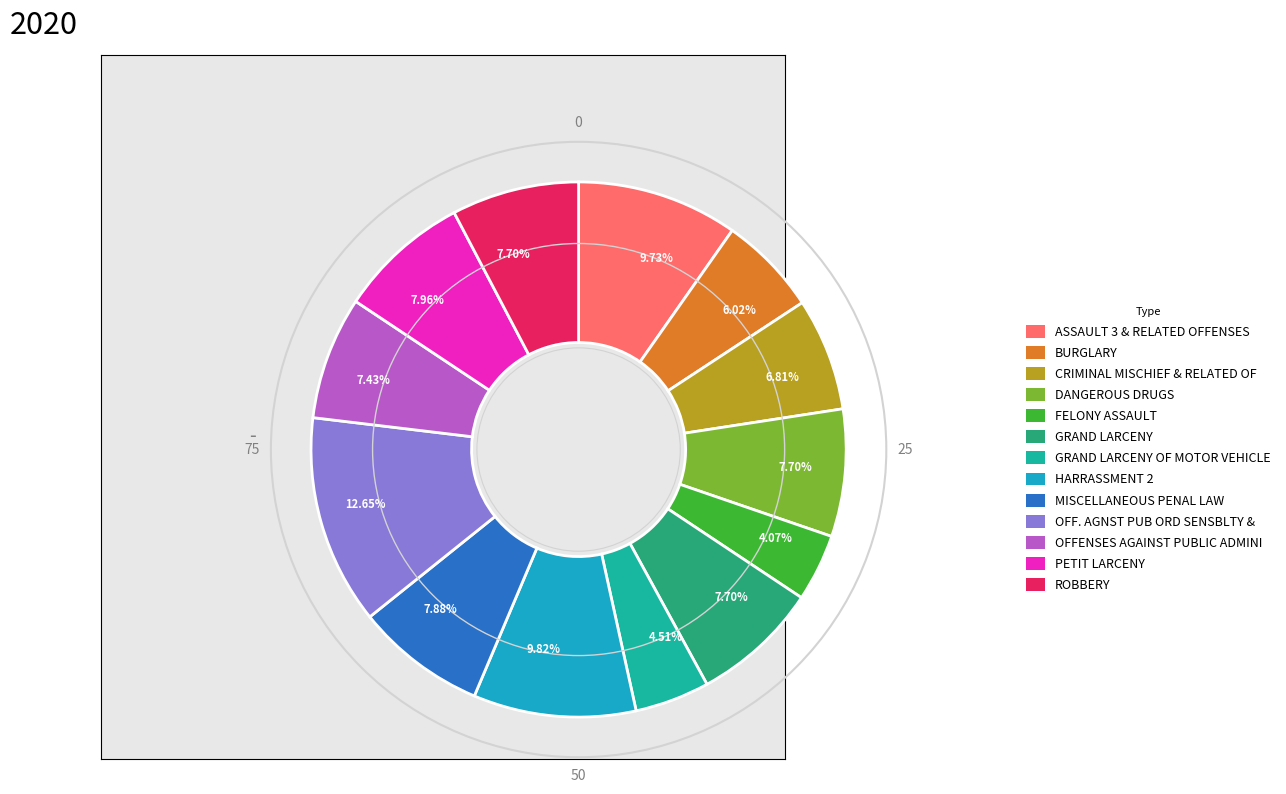

What is the largest slice in the pie chart?

OFF. AGNST PUB ORD SENSBLTY &